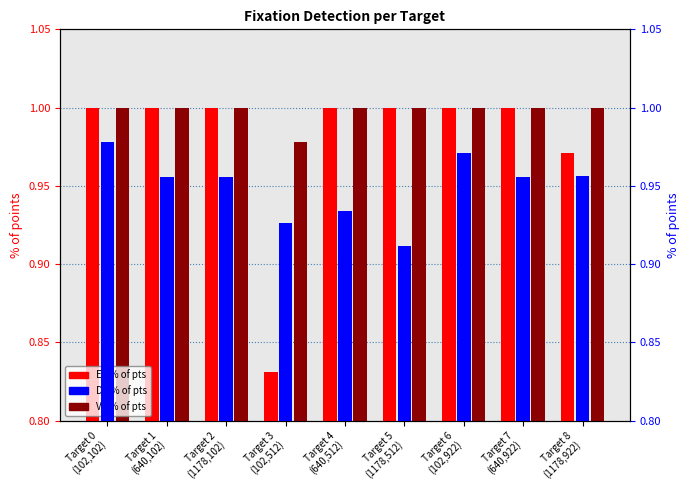

Which category has the highest value across all series?

Target 0
(102,102)